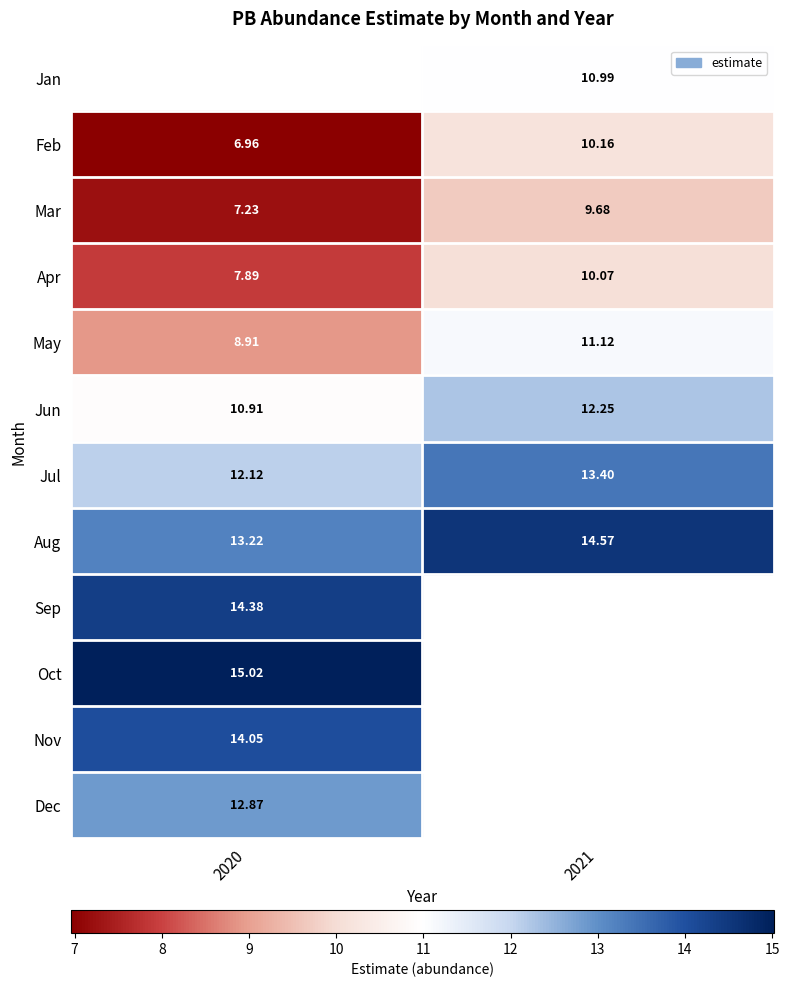

The value of 11 at 2021 is 0.0. True or false?

True